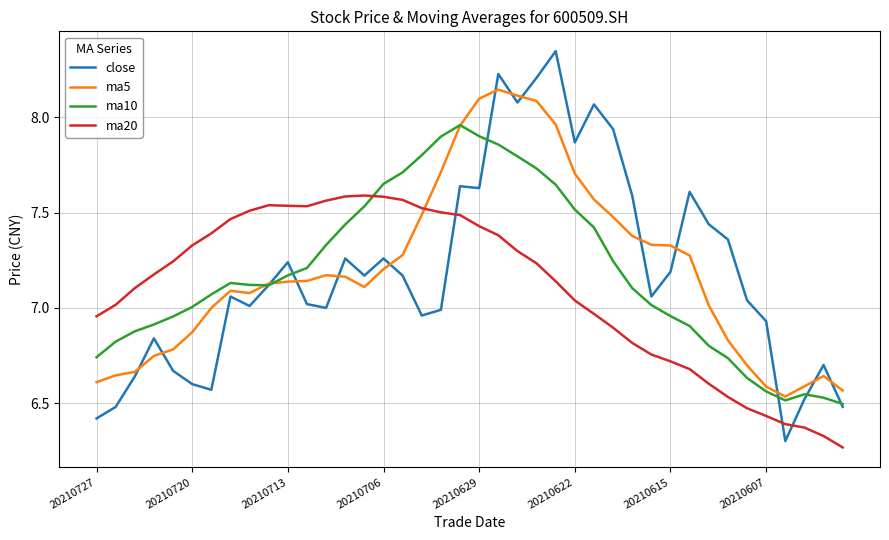

How many times do close and ma20 cross each other?

3